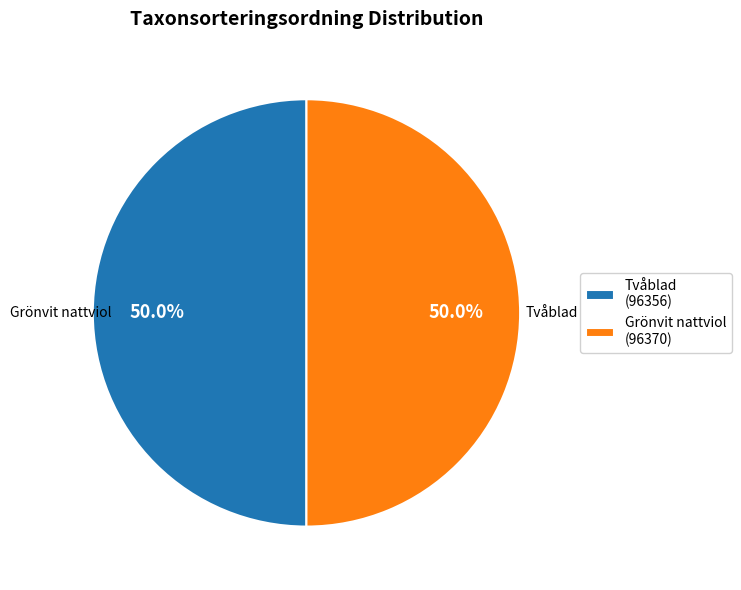

Approximately how many times larger is the value at Grönvit nattviol (96370) compared to Tvåblad (96356)?

1.0